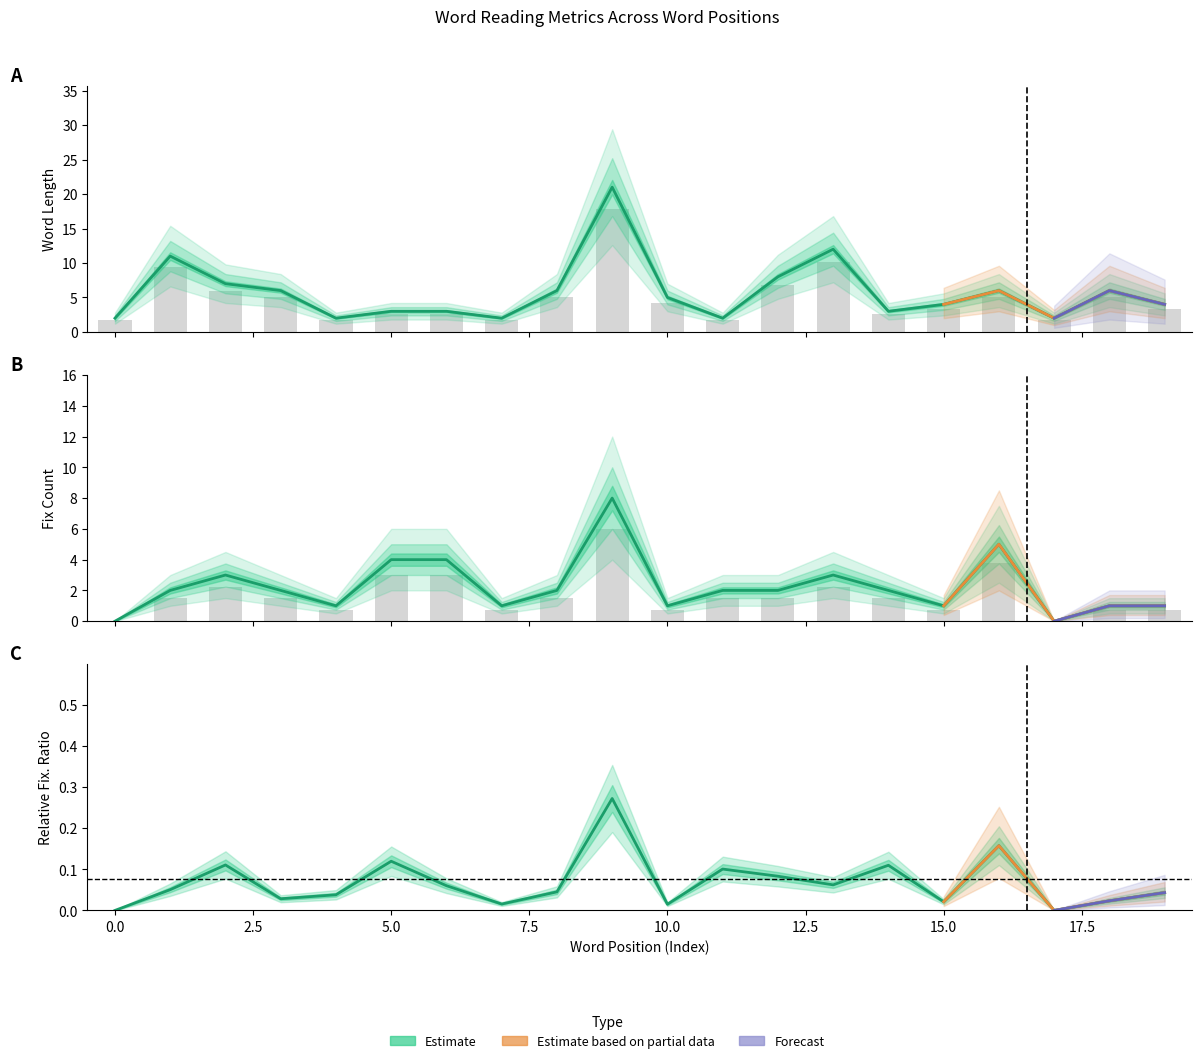

What is the difference between the highest and lowest values at 3?

6.0